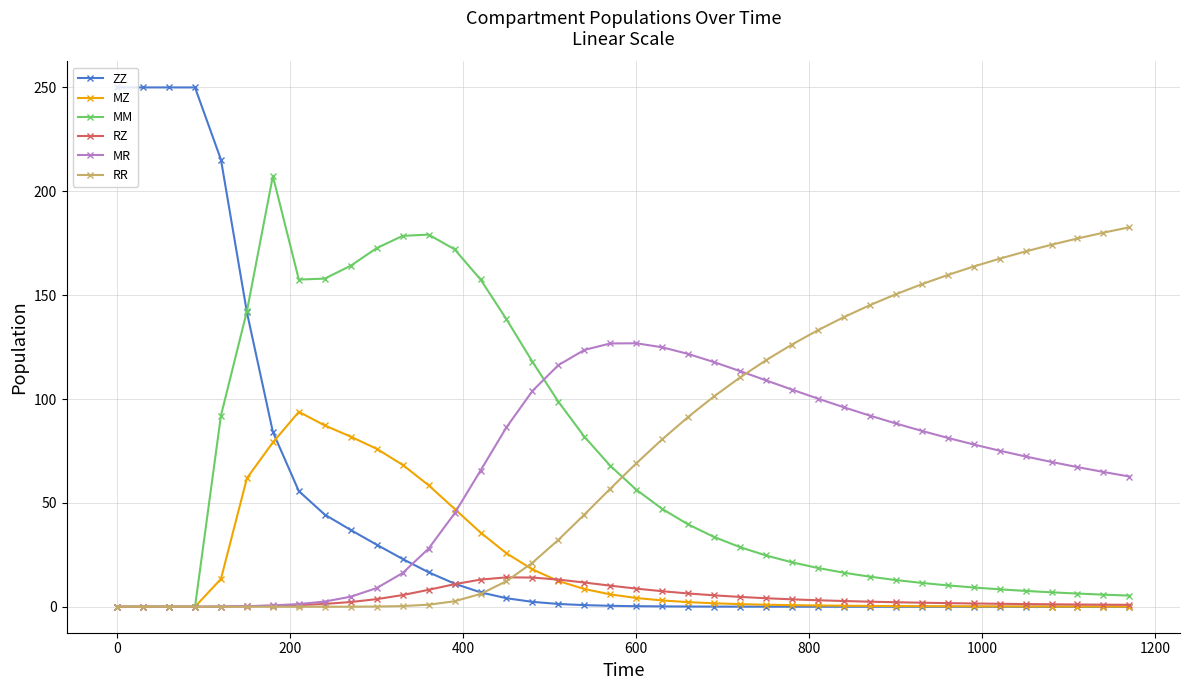

How many data points does each series have?

40